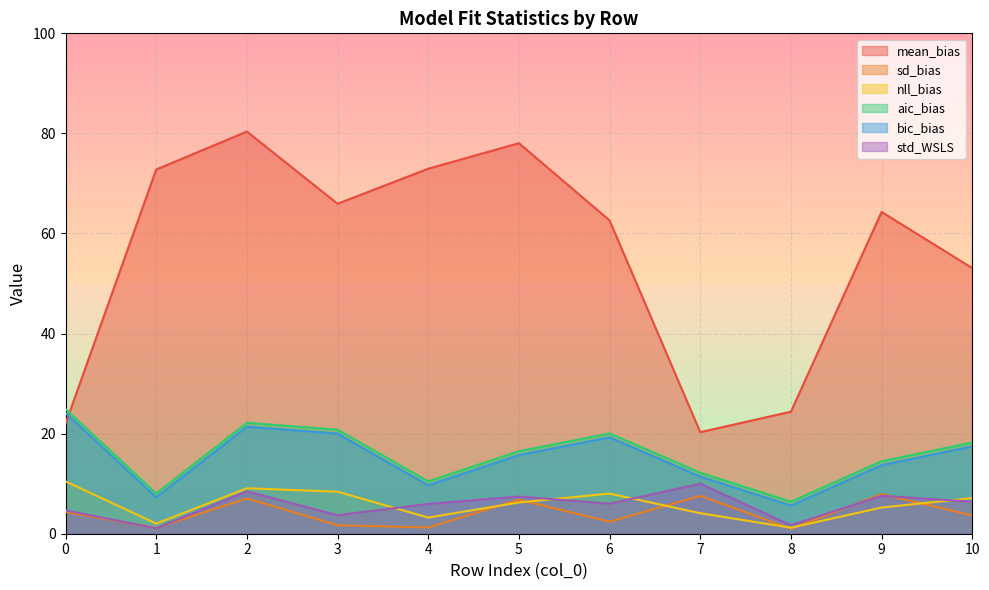

At 6, list the series in order from smallest to largest.

sd_bias, std_WSLS, nll_bias, bic_bias, aic_bias, mean_bias